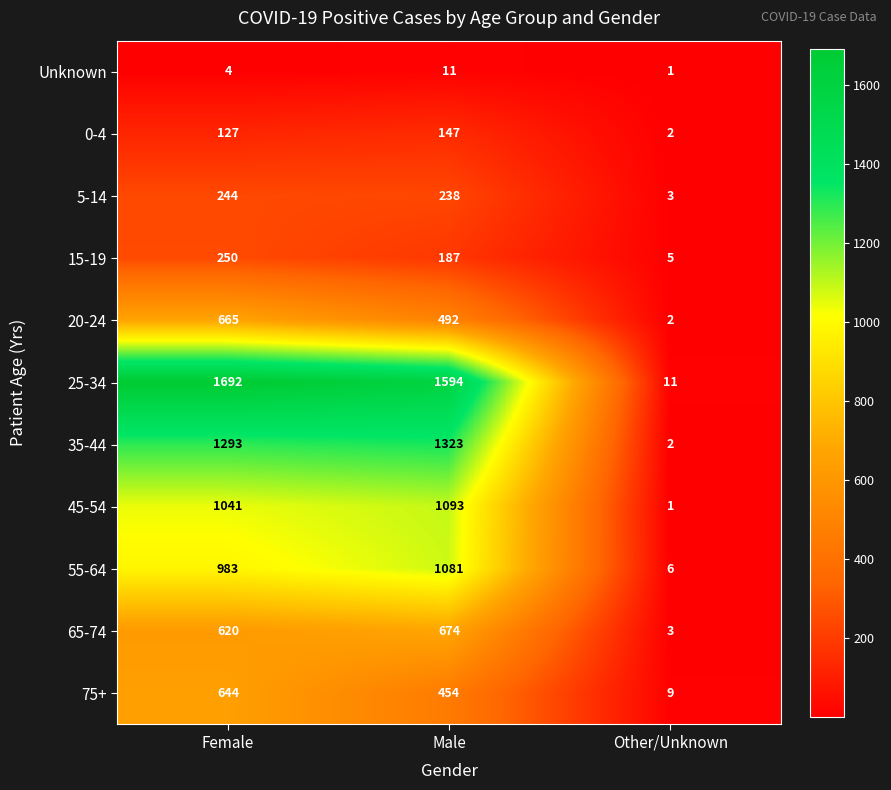

What is the difference between the maximum and second lowest values in the 5-14 series?

6